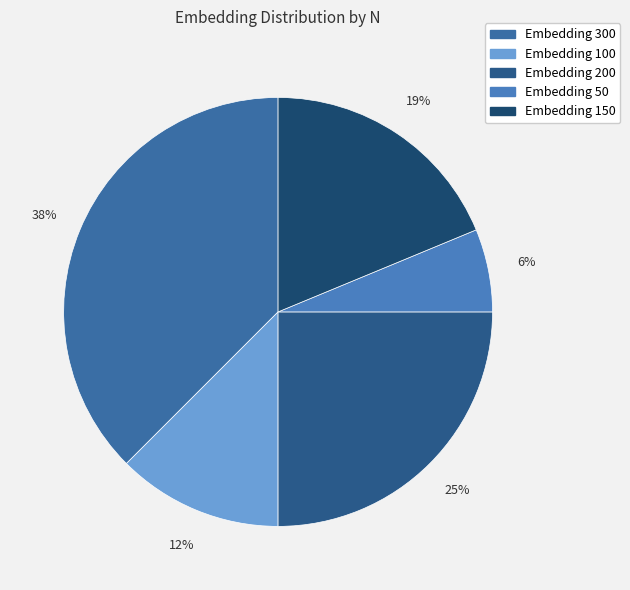

How many segments does this pie chart have?

5